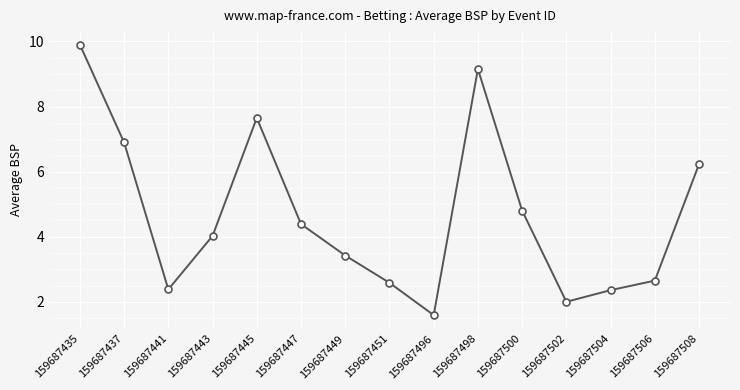

The value at 159687506 is 2.6. True or false?

True